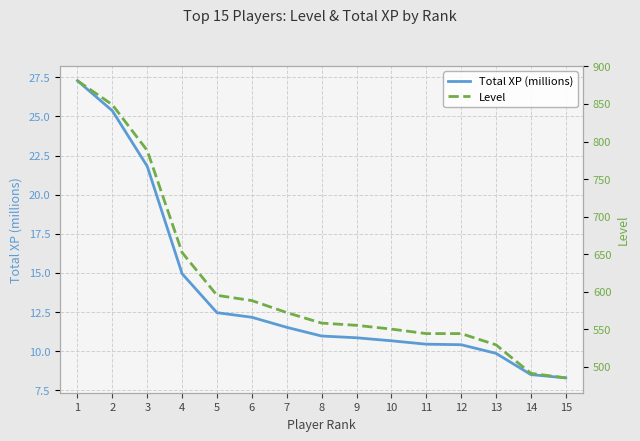

True or false: Level has a value of 555.0 at 9.

True